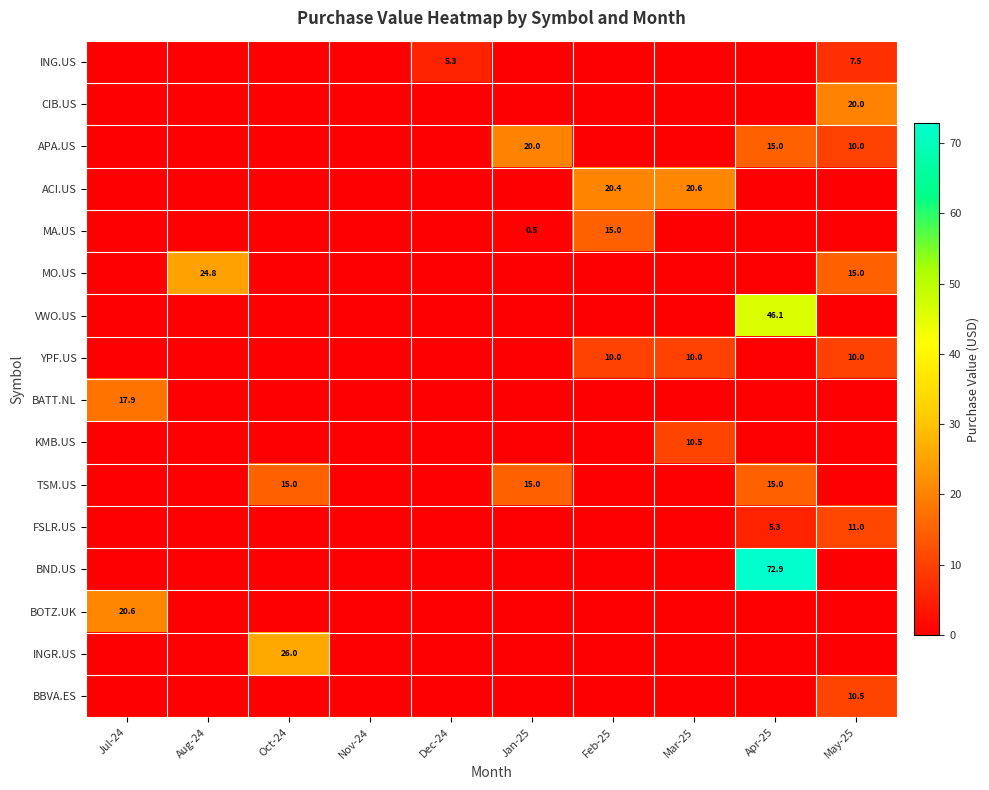

True or false: YPF.US has a value of 16.0 at Mar-25.

False